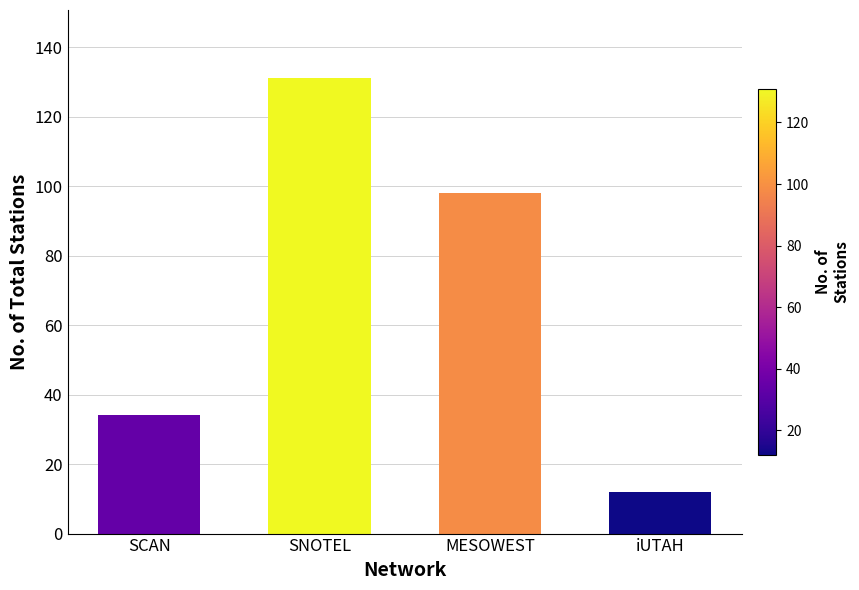

How many distinct data groups are displayed?

1